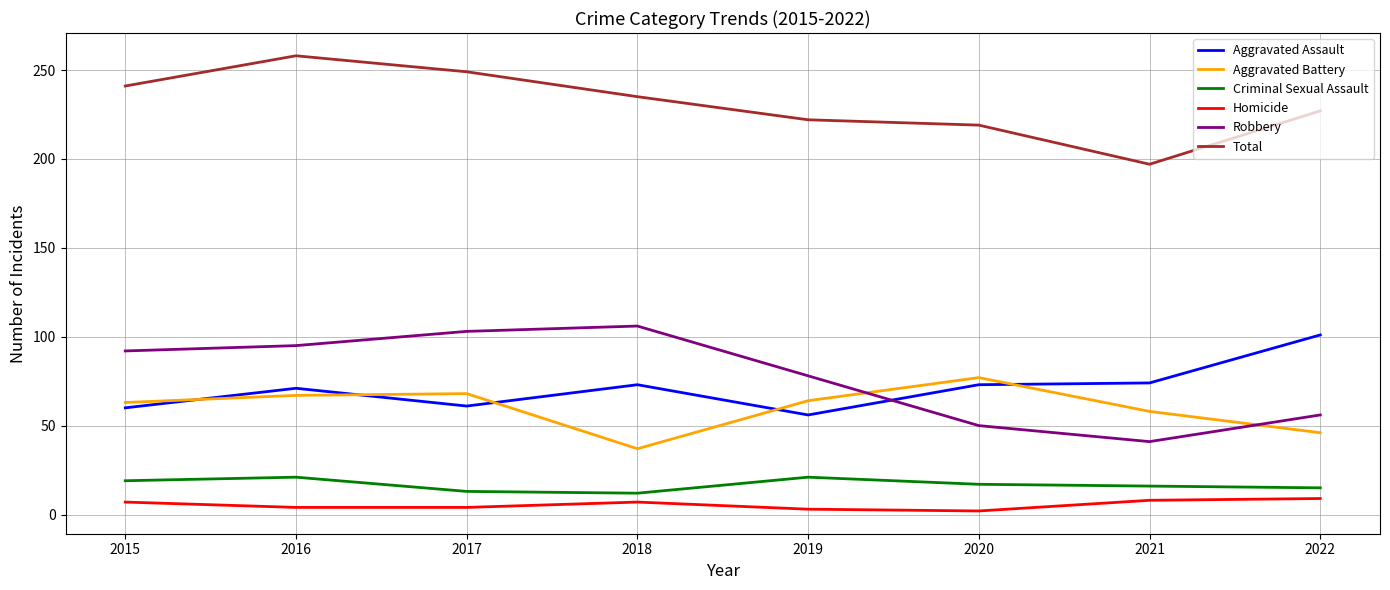

Rank the series by their maximum value, from lowest to highest.

Homicide, Criminal Sexual Assault, Aggravated Battery, Aggravated Assault, Robbery, Total